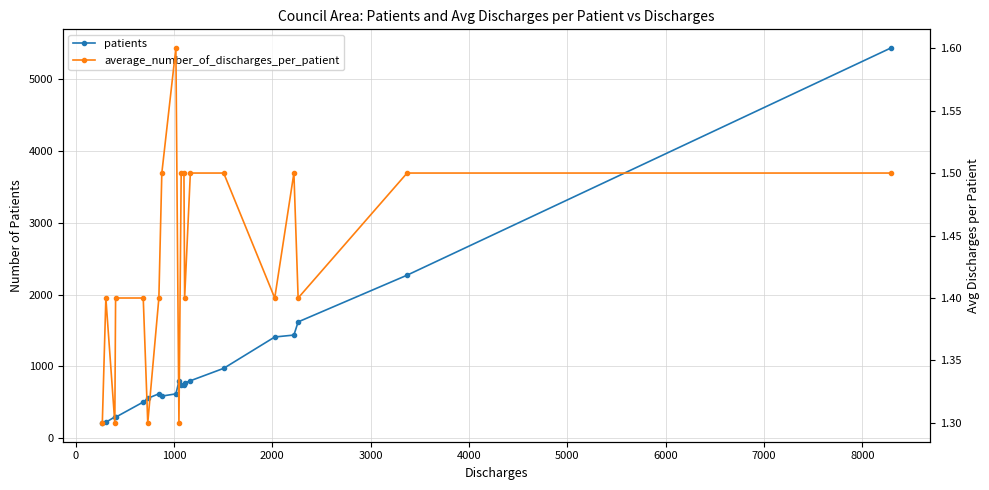

What is the minimum value for average_number_of_discharges_per_patient?

1.3